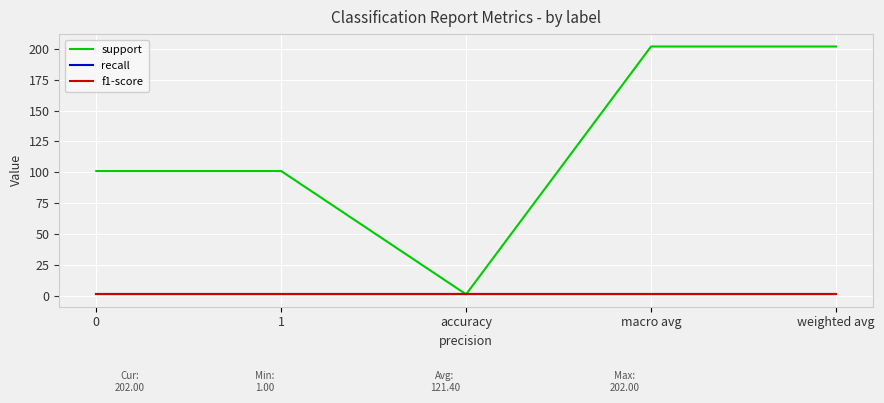

Is this an area chart (filled region under the line)?

No